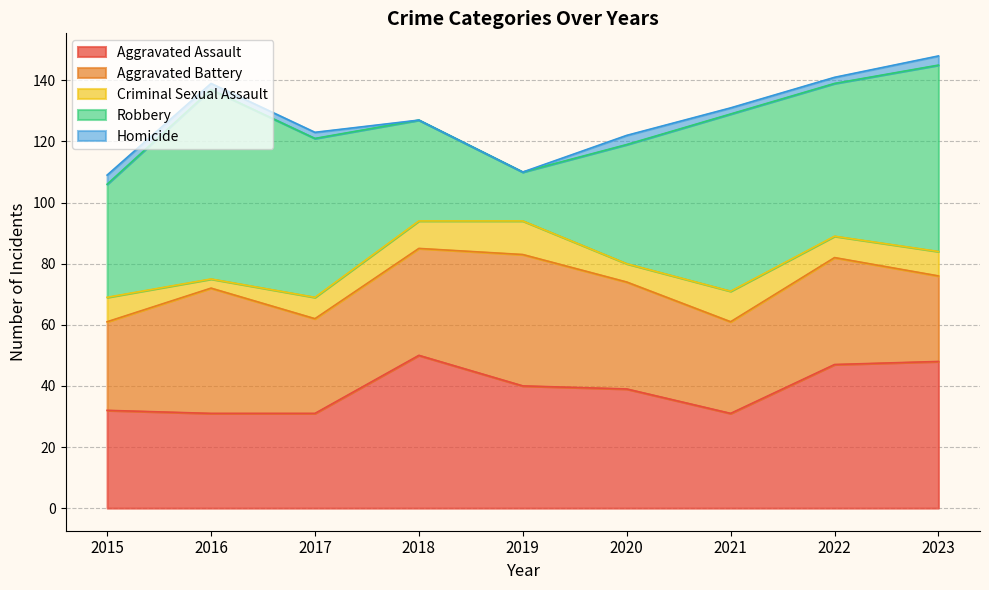

What value does the Homicide series have at 2022?

2